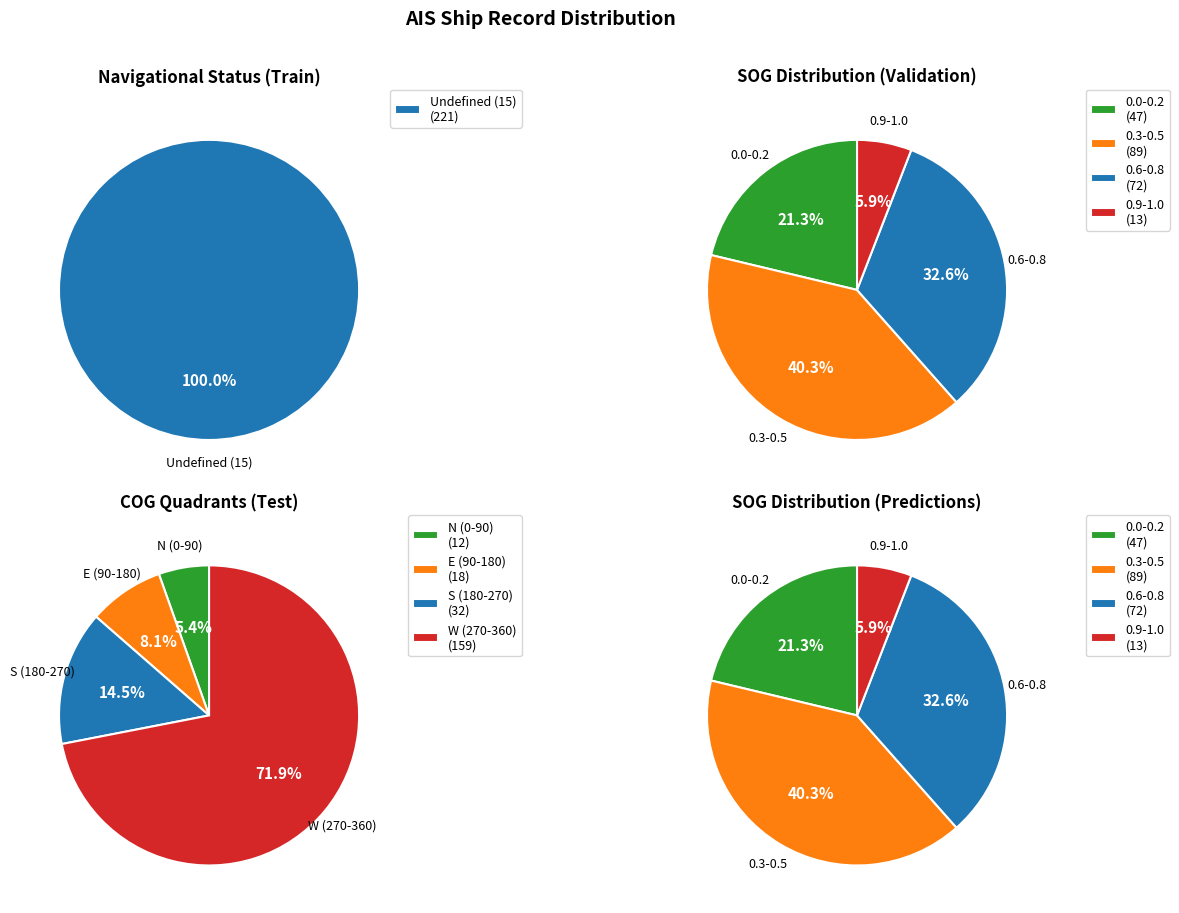

What is the spread (max minus min) of values at 0?

120